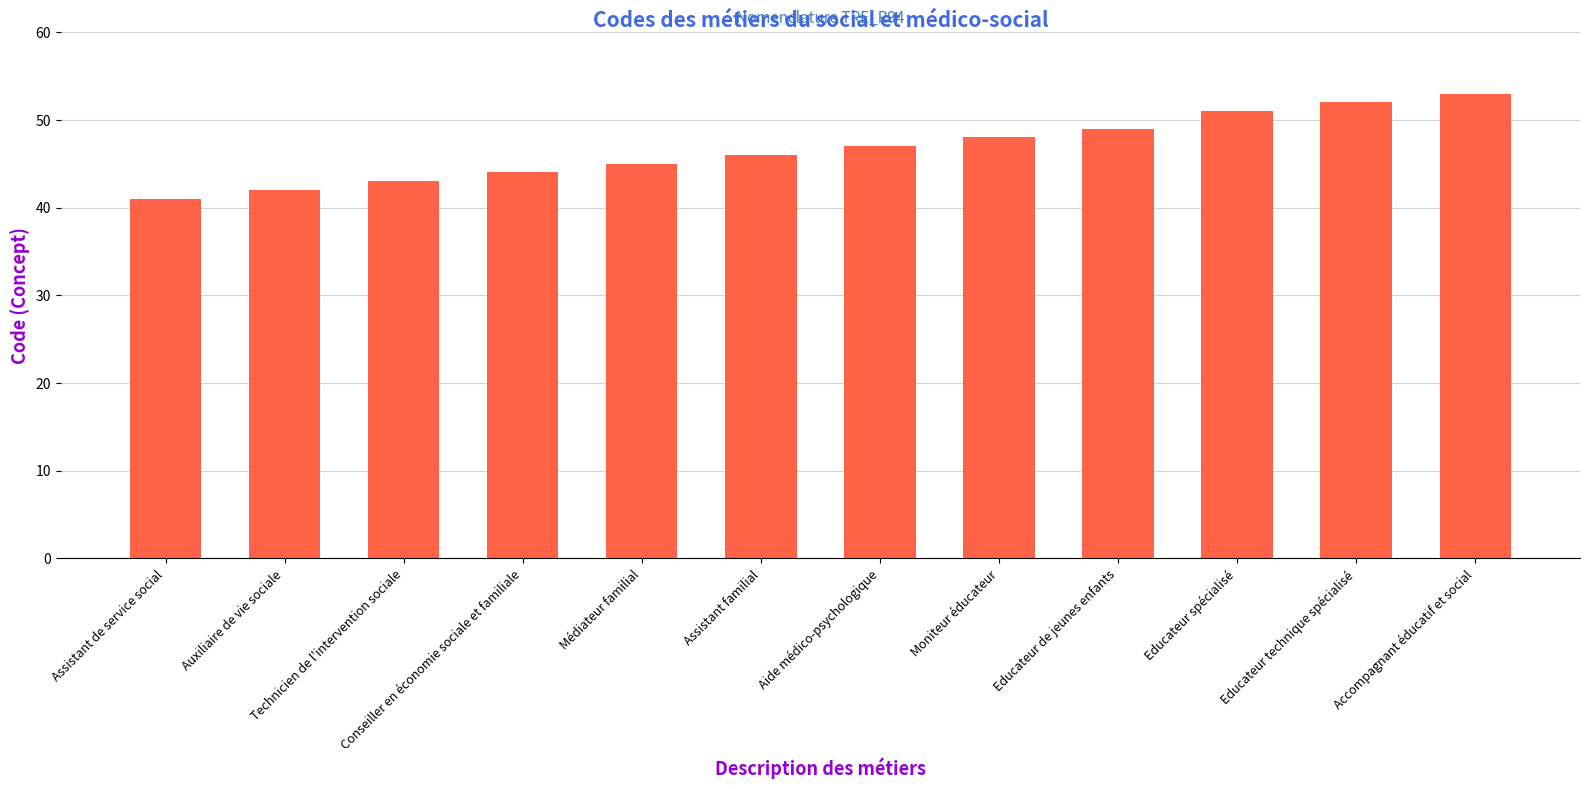

The chart shows a value of 44 at Conseiller en économie sociale et familiale. True or false?

True